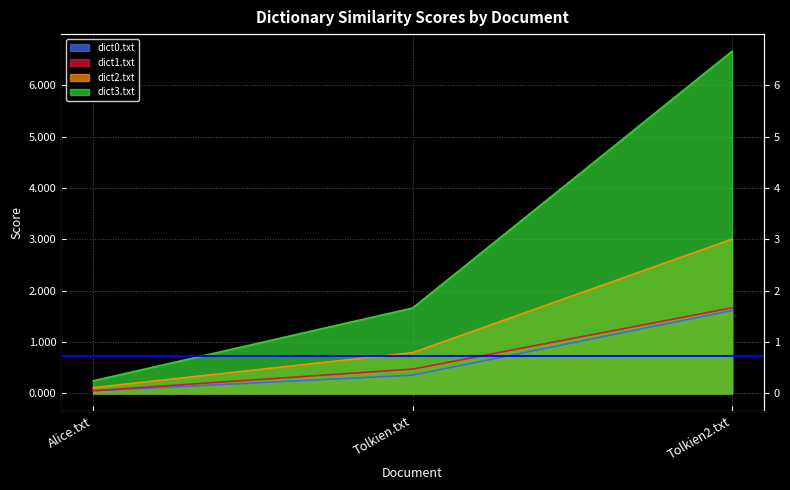

At which category does the chart reach its peak across all series?

Tolkien2.txt